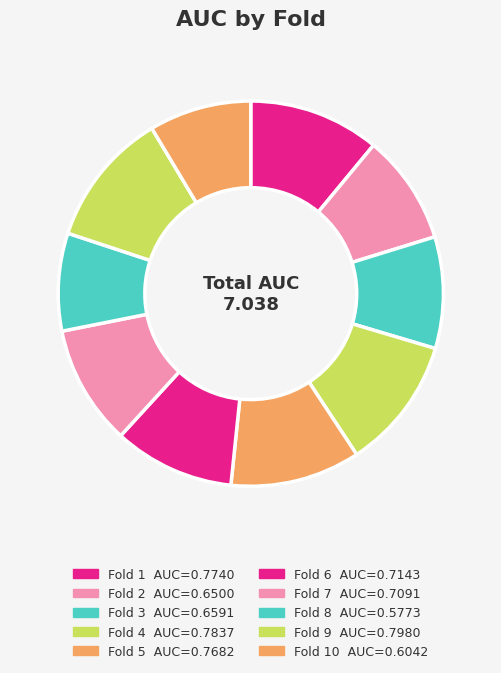

How many slices are in this pie chart?

10